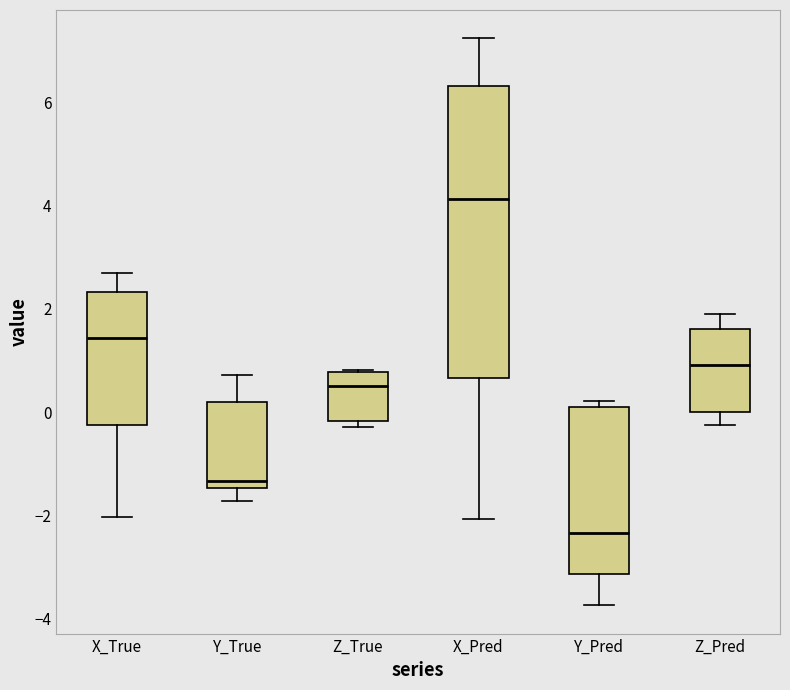

Where does the lower whisker of the box for Y_True end on the y-axis? The values are not printed on the chart, so give them approximately, as read against the axis.

-1.8